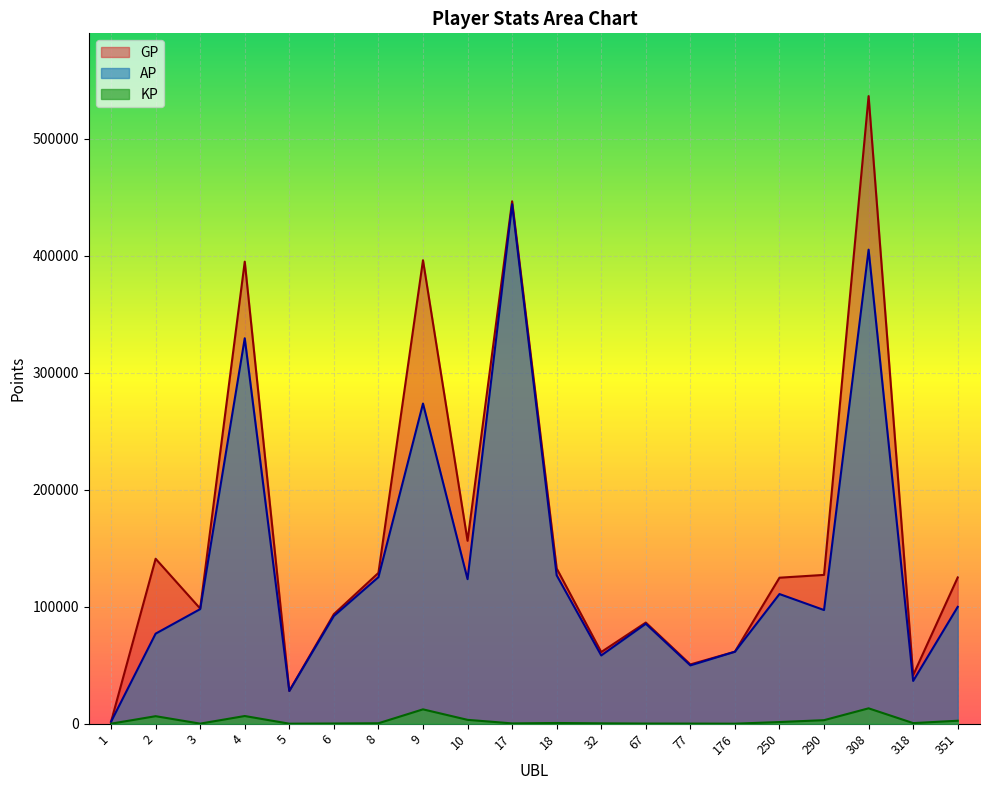

At which category does the chart reach its peak across all series?

308